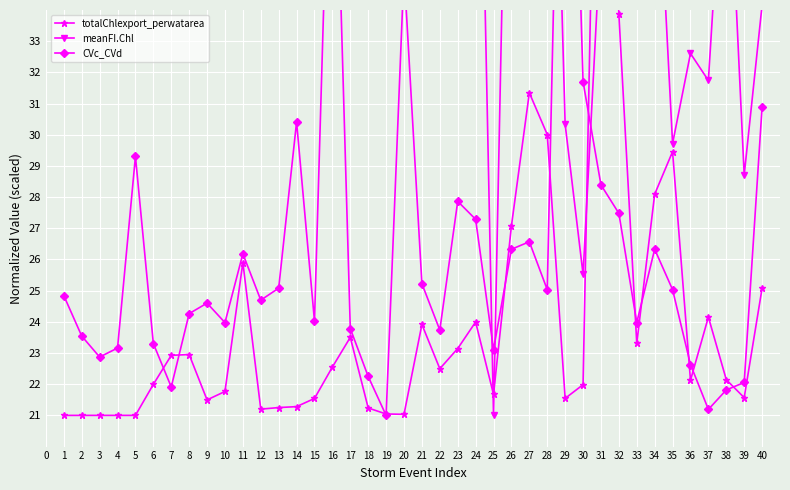

What is the spread (max minus min) of values at 29?

29.5